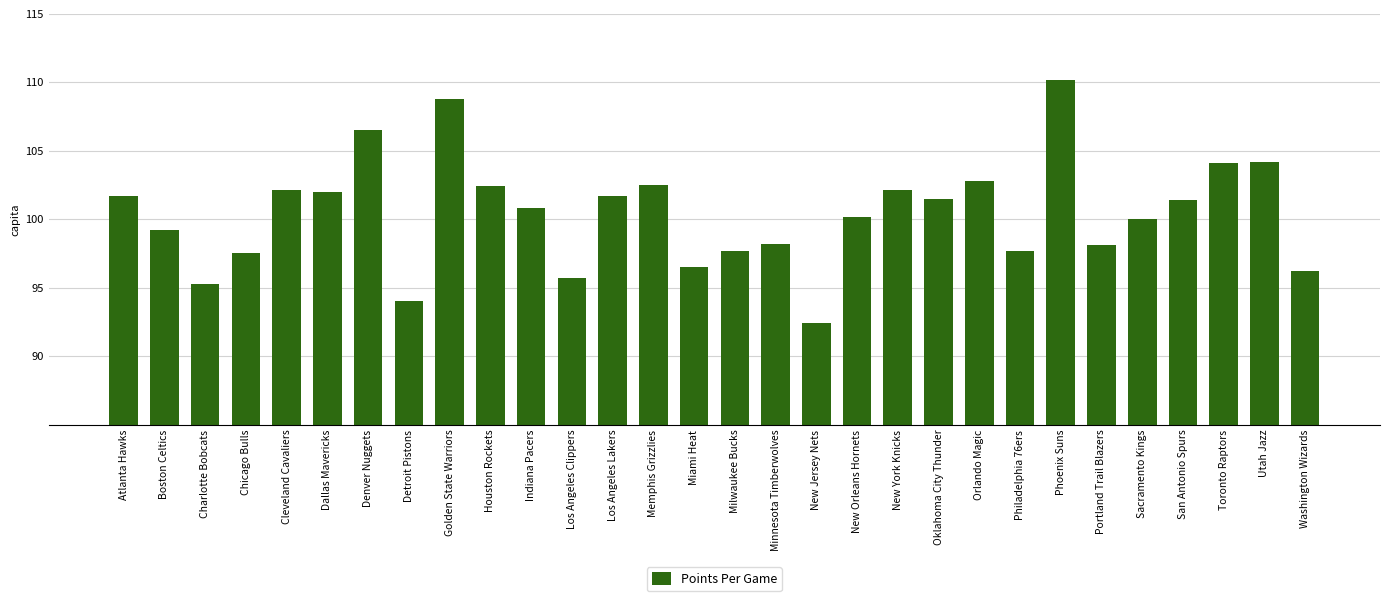

What is the approximate value at Atlanta Hawks?

101.7